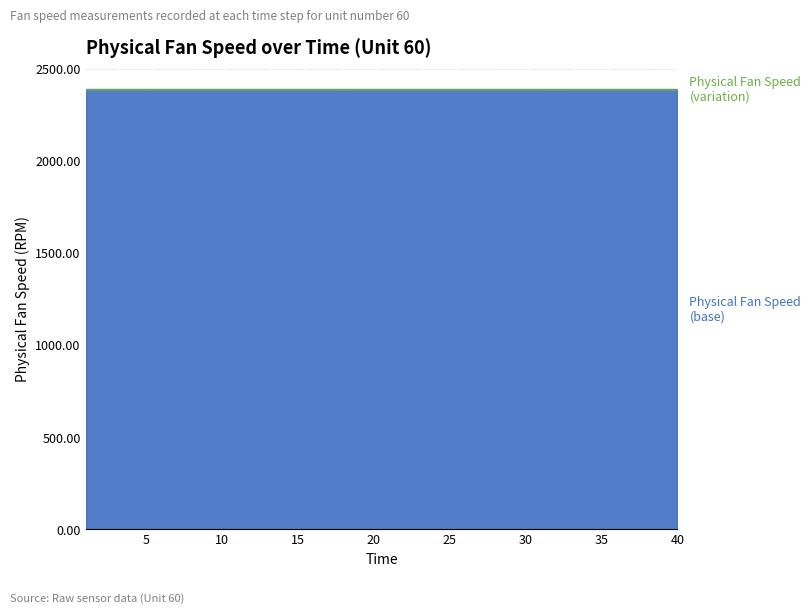

The value of Time at 1 is 0.2. True or false?

False